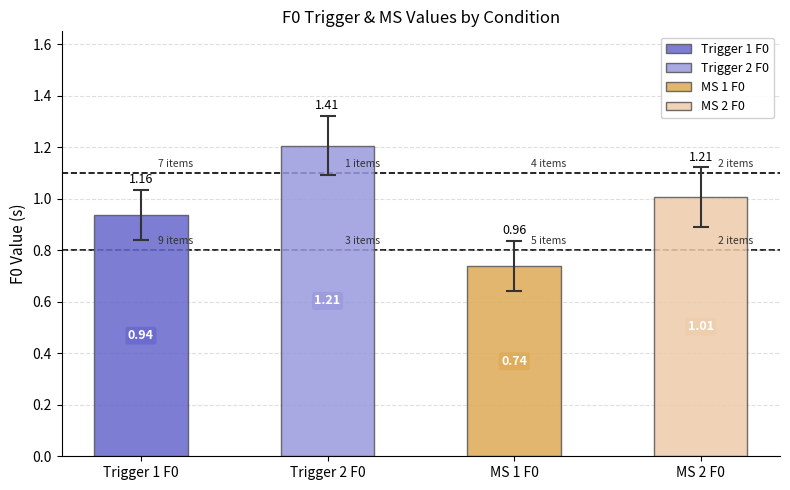

Which series has the largest range (max minus min)?

trigger_2_F0